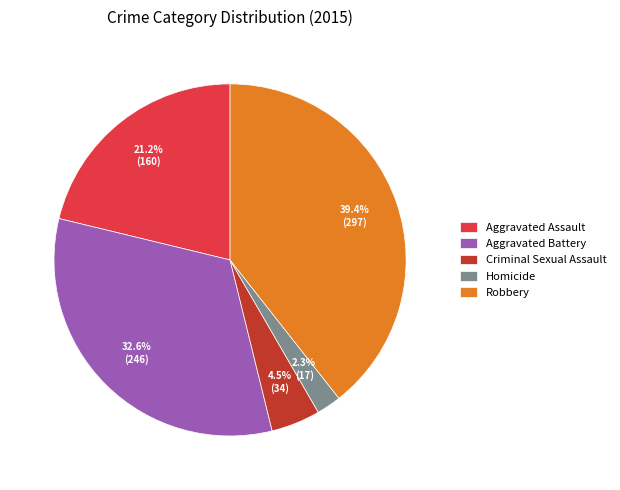

To the nearest percent, what portion does Robbery represent?

39%